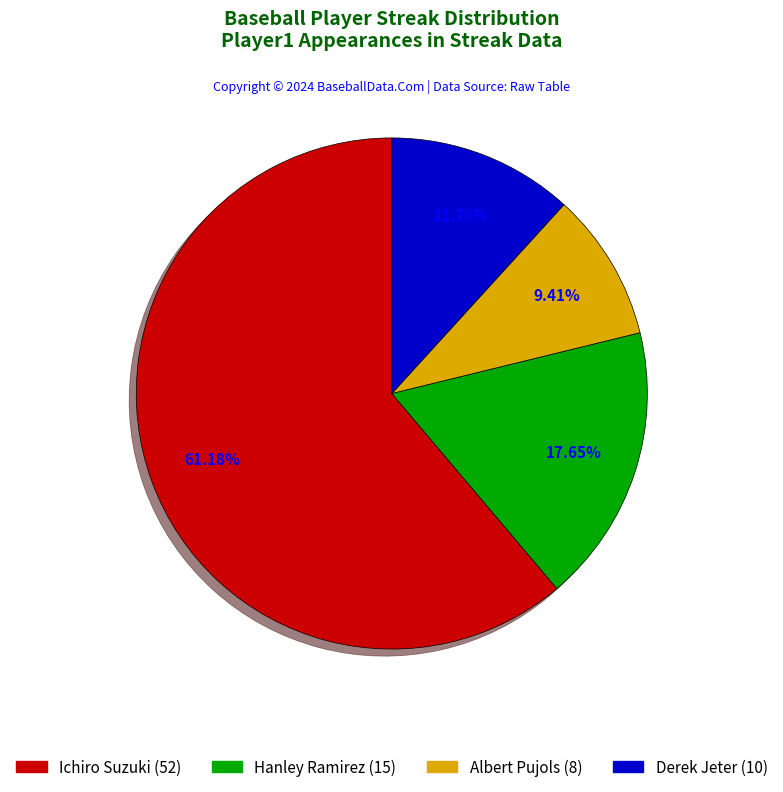

The Albert Pujols slice represents 9% of the pie. True or false?

True